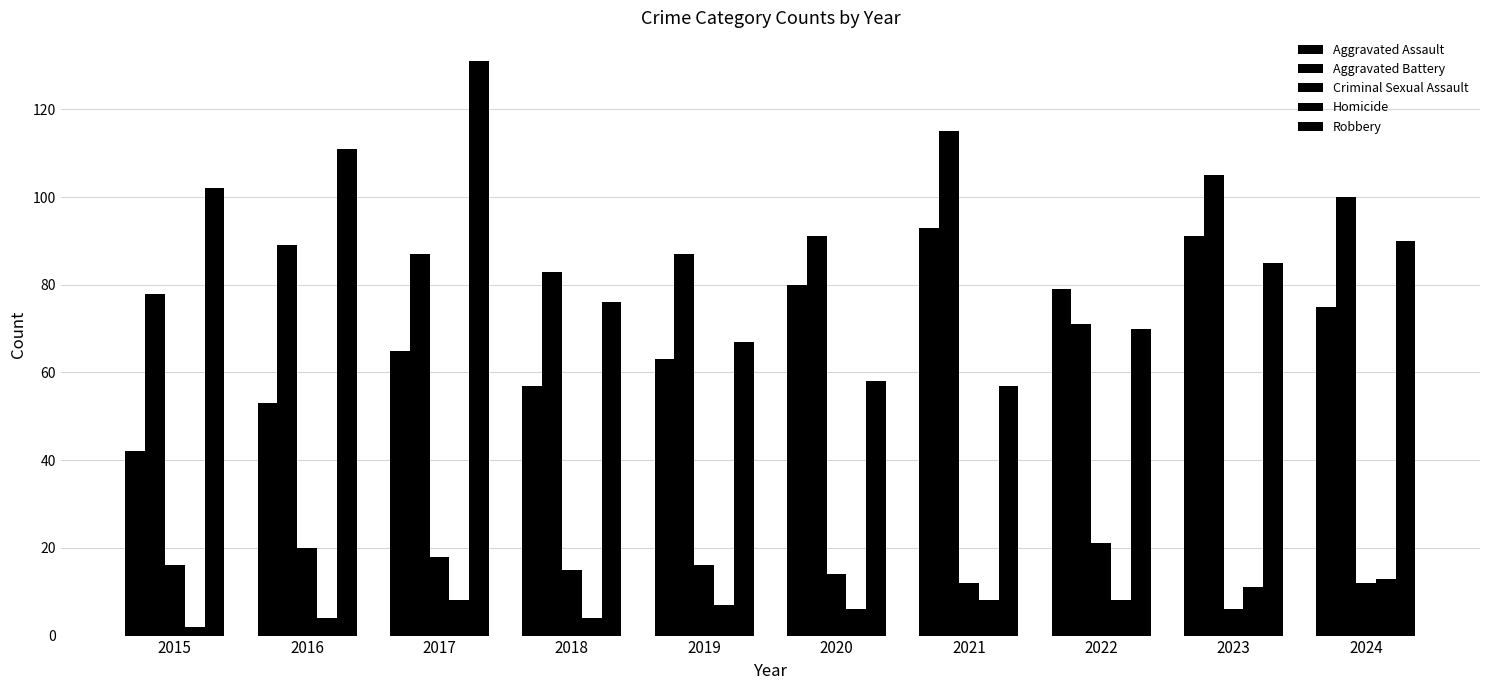

How many distinct data groups are displayed?

5